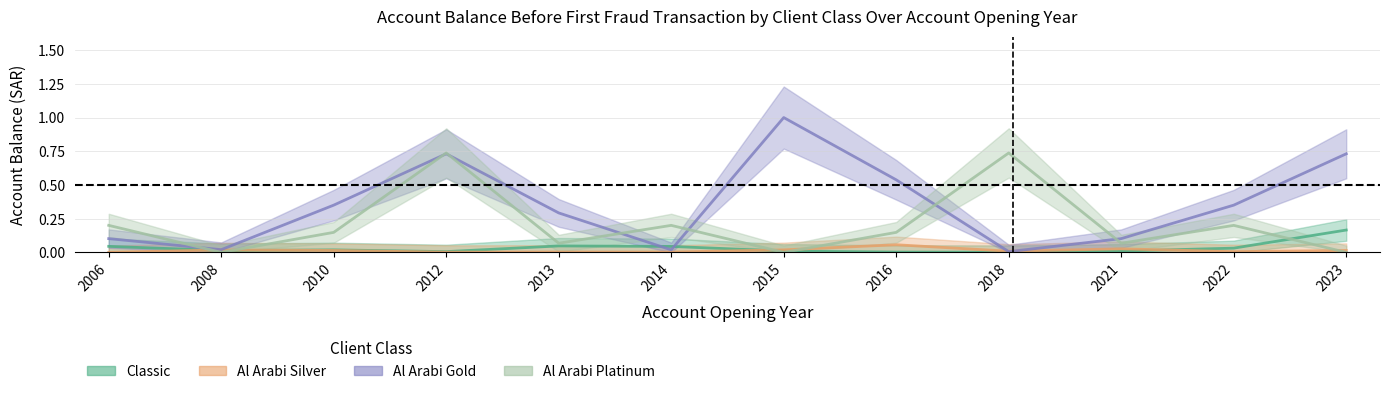

Reading left to right, list all the values displayed in this chart.

Classic: 2006=0.0	2008=0.0	2010=0.0	2012=0.0	2013=0.0	2014=0.0	2015=0.0	2016=0.0	2018=0.0	2021=0.0	2022=0.0	2023=0.2
Al Arabi Silver: 2006=0.0	2008=0.0	2010=0.0	2012=0.0	2013=0.0	2014=0.0	2015=0.0	2016=0.1	2018=0.0	2021=0.0	2022=0.0	2023=0.0
Al Arabi Gold: 2006=0.1	2008=0.0	2010=0.4	2012=0.7	2013=0.3	2014=0.0	2015=1.0	2016=0.5	2018=0.0	2021=0.1	2022=0.4	2023=0.7
Al Arabi Platinum: 2006=0.2	2008=0.0	2010=0.1	2012=0.7	2013=0.1	2014=0.2	2015=0.0	2016=0.1	2018=0.7	2021=0.1	2022=0.2	2023=0.0